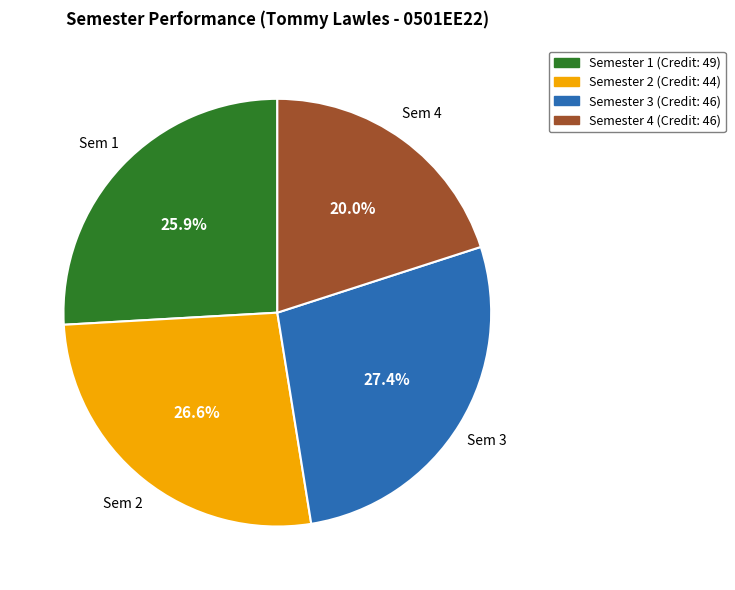

Does any single category account for the majority?

No